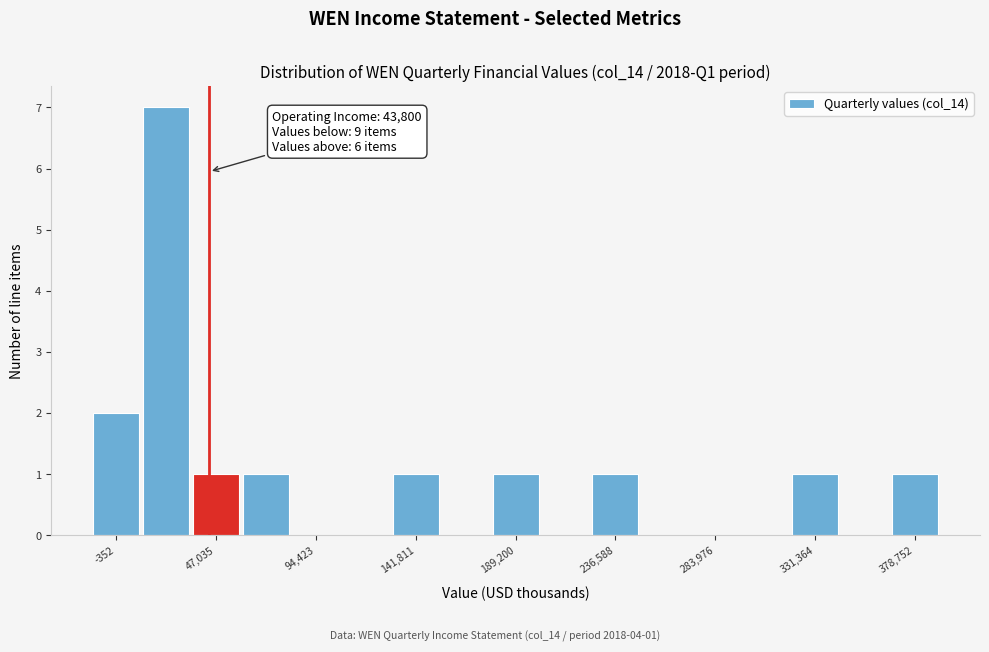

Over which range of the x-axis is the bar tallest?

10000 to 35000